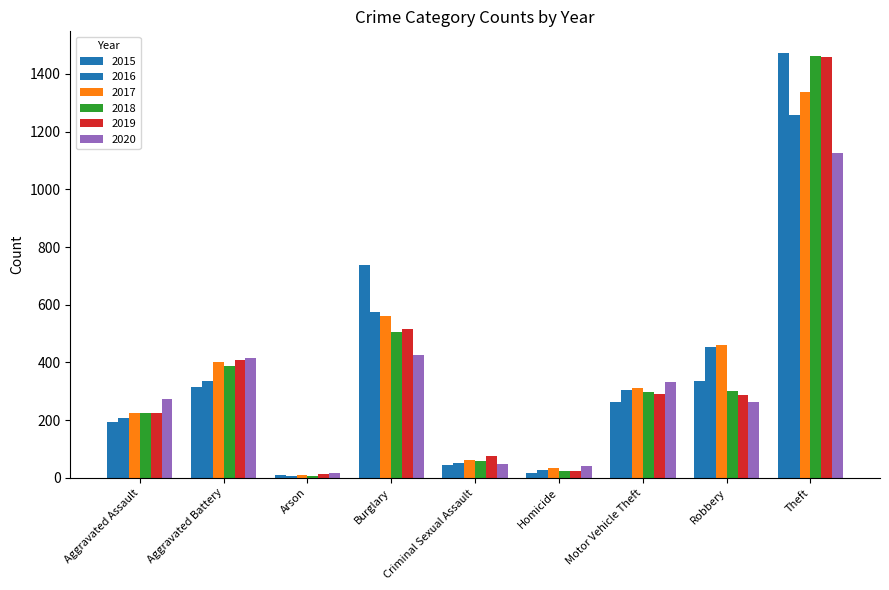

The 2020 series shows 114 at Burglary. True or false?

False